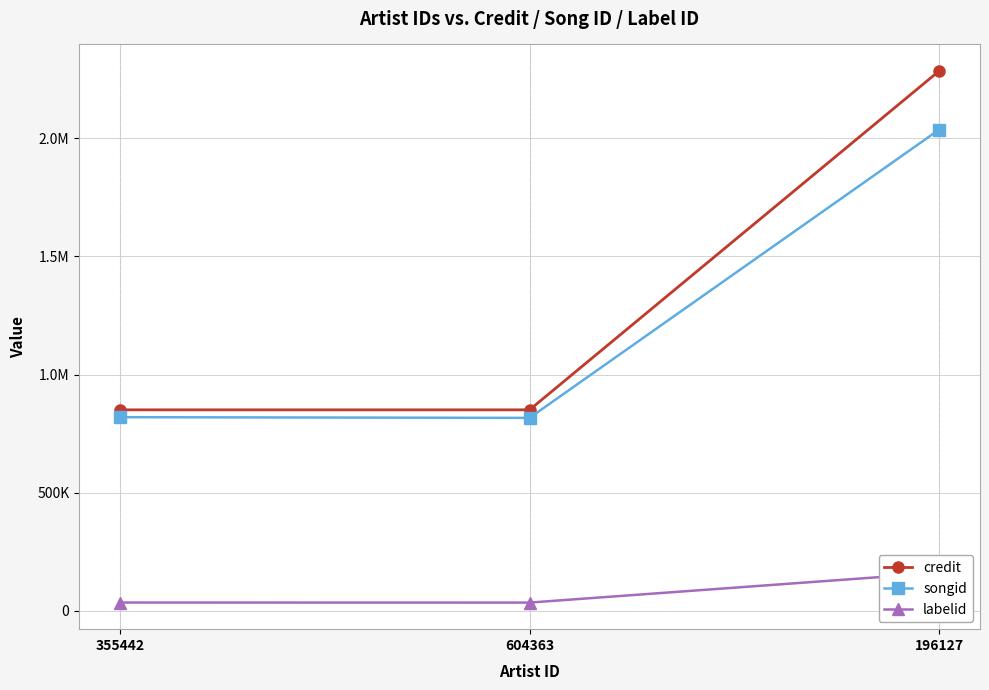

Which category has the highest value in the songid series?

196127